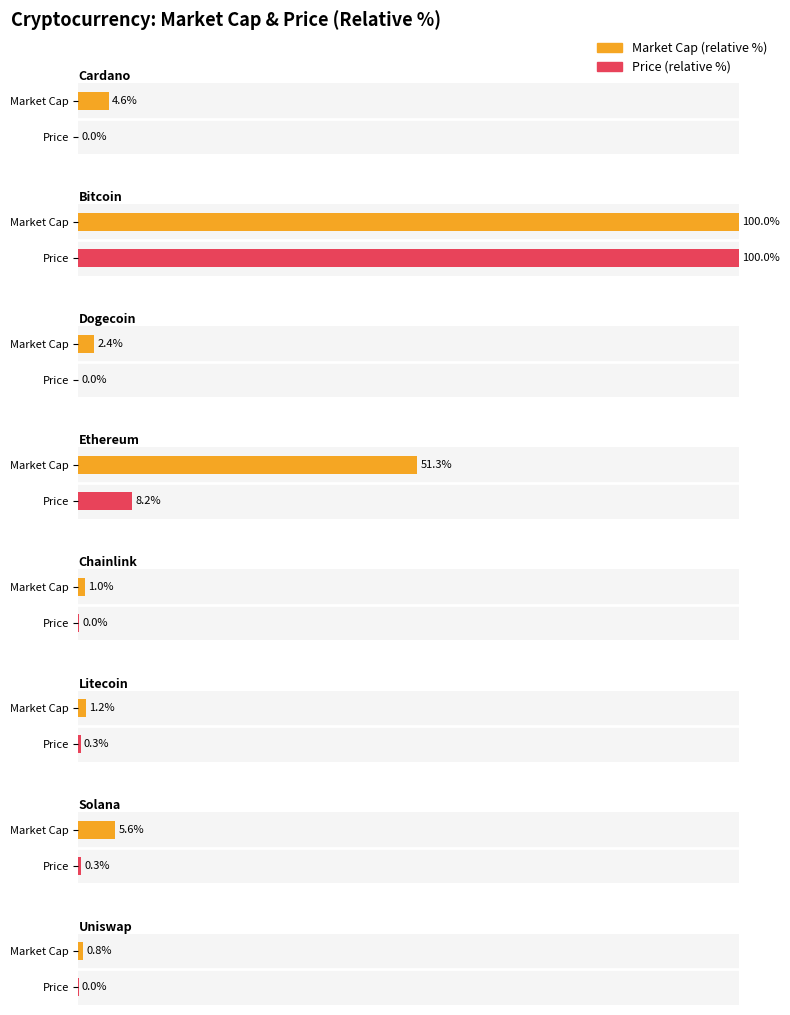

How many bars are there in each group?

2